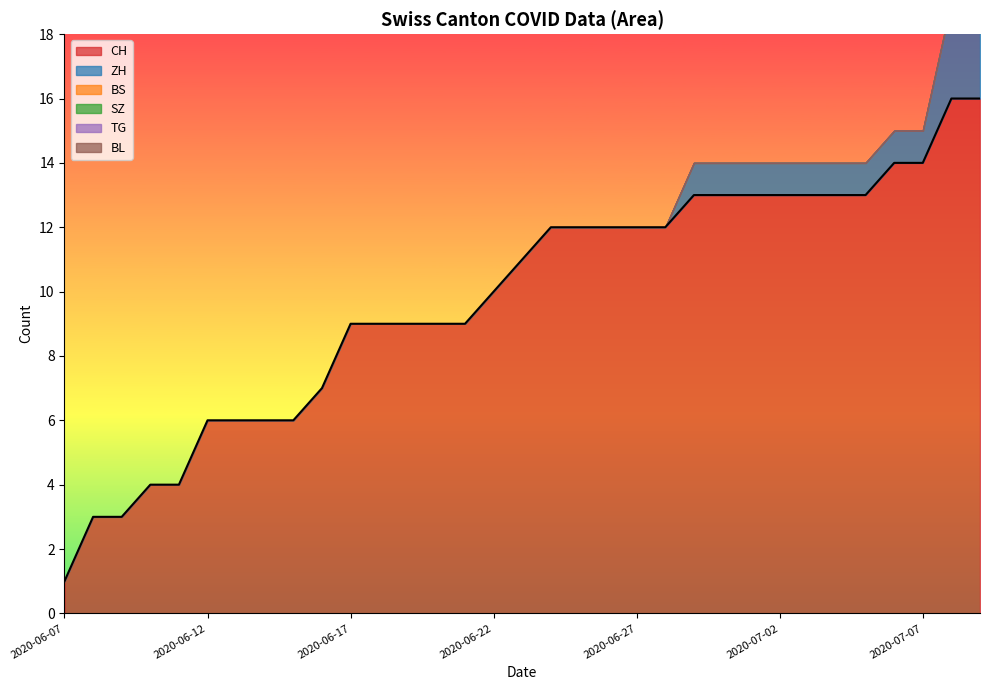

At which label does ZH reach its minimum?

2020-06-07